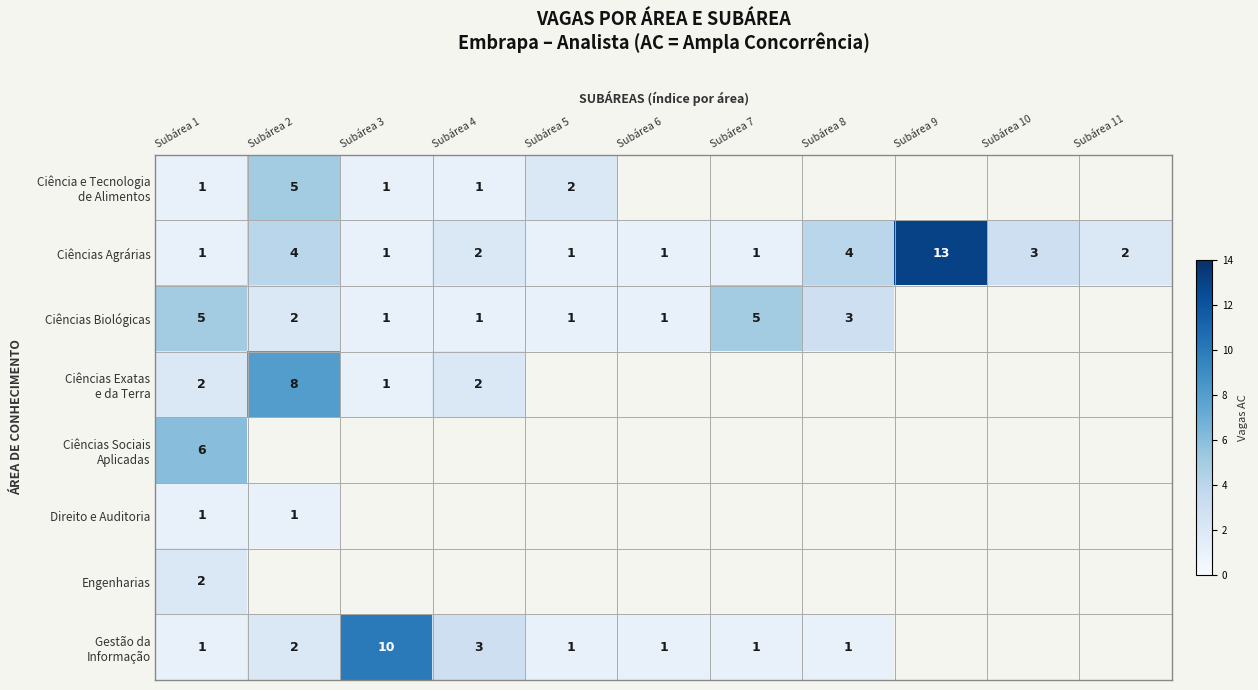

What is the difference between the second highest and second lowest values in the Ciências Agrárias series?

3